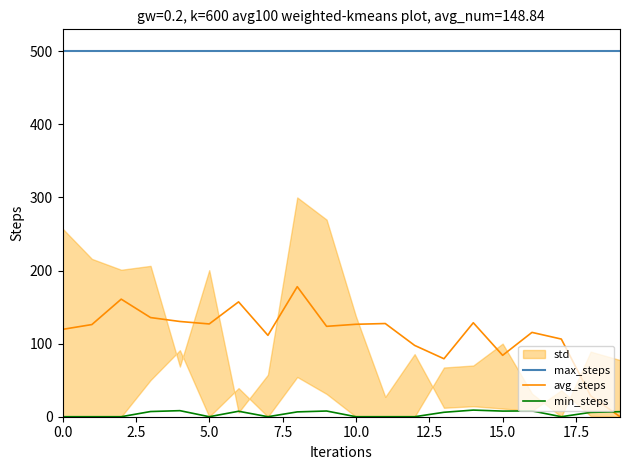

Which series ends up on top after the final intersection of min_steps and avg_steps?

min_steps